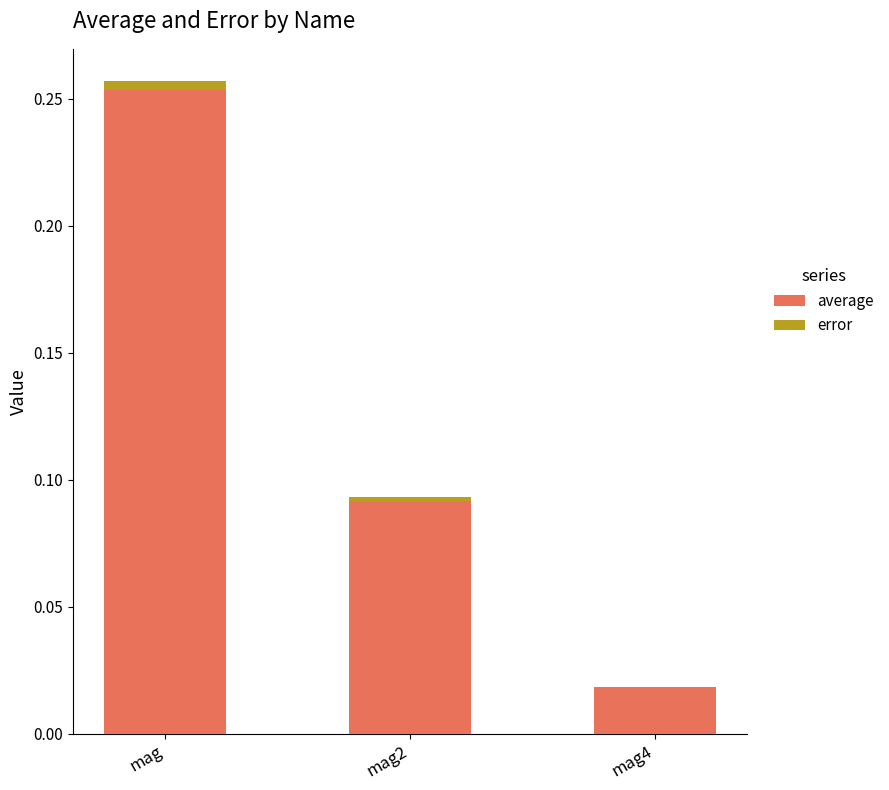

Where is average nearest to the value 0?

mag4